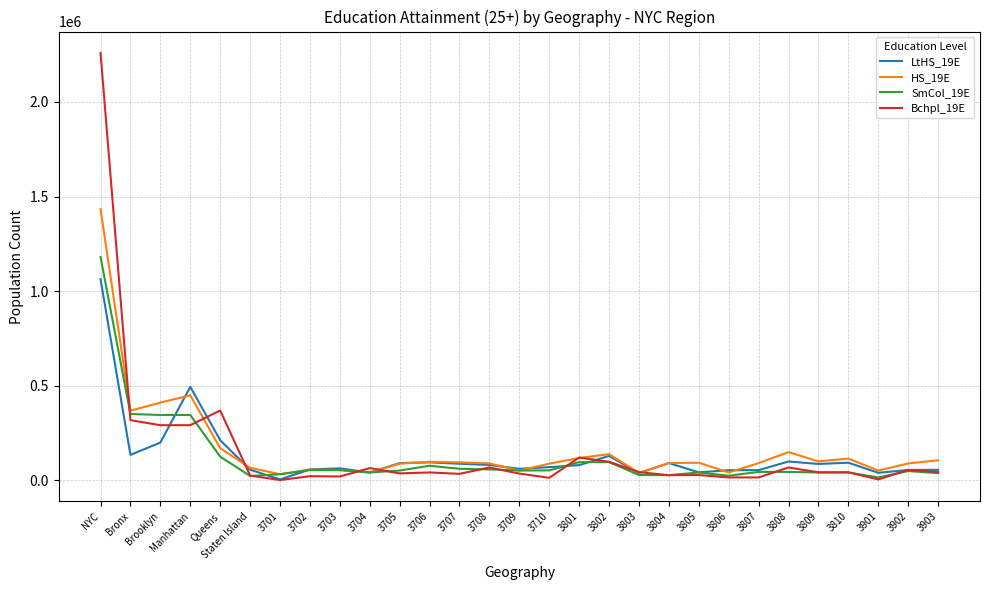

Which series has the widest spread of values?

Bchpl_19E